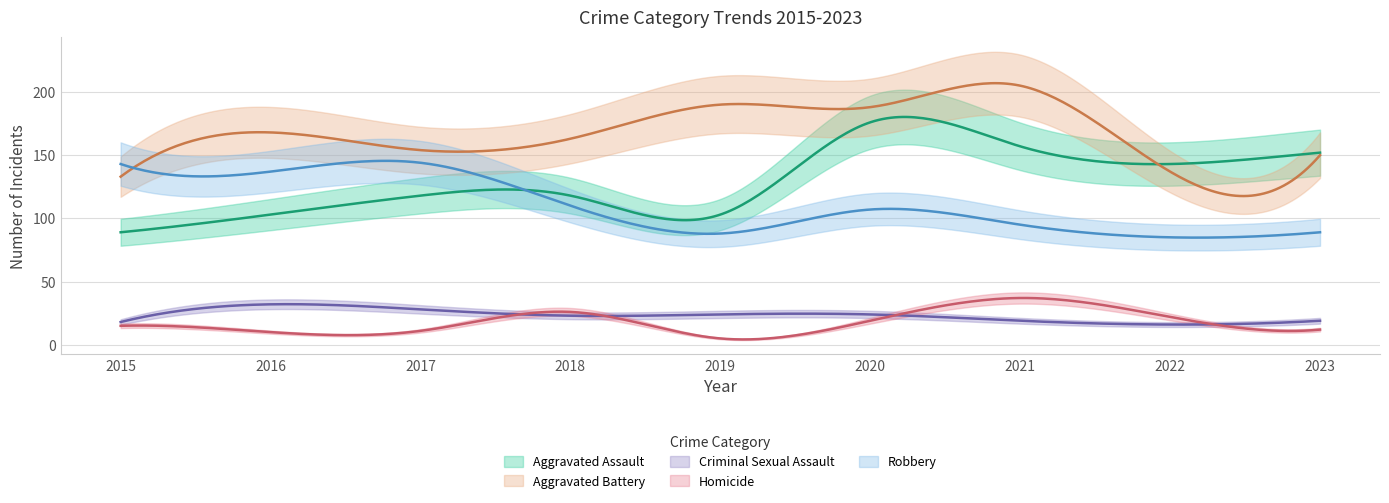

What is the difference between the maximum and second lowest values in the Robbery series?

56